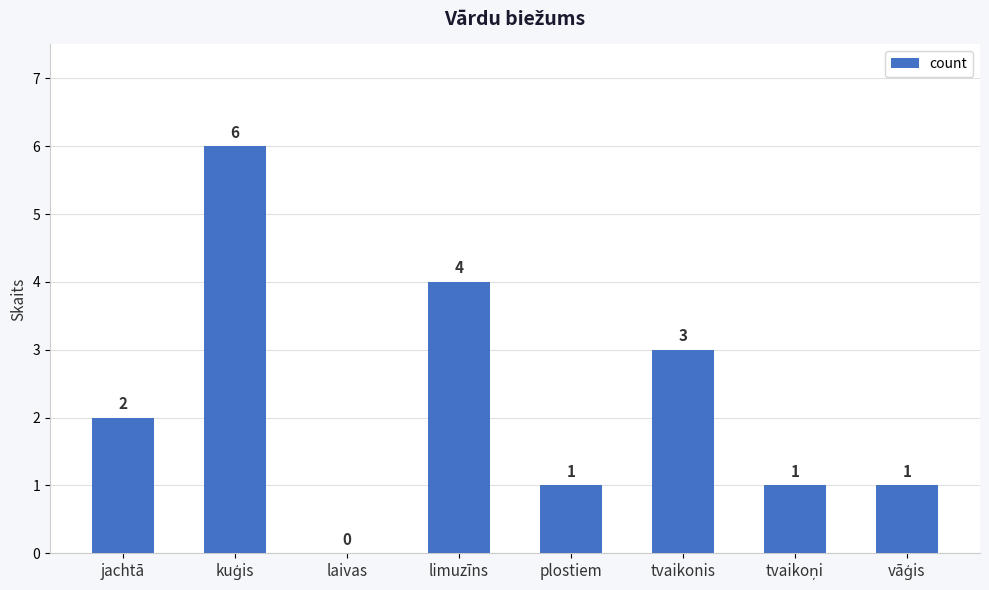

Where is the data nearest to the value 3?

tvaikonis